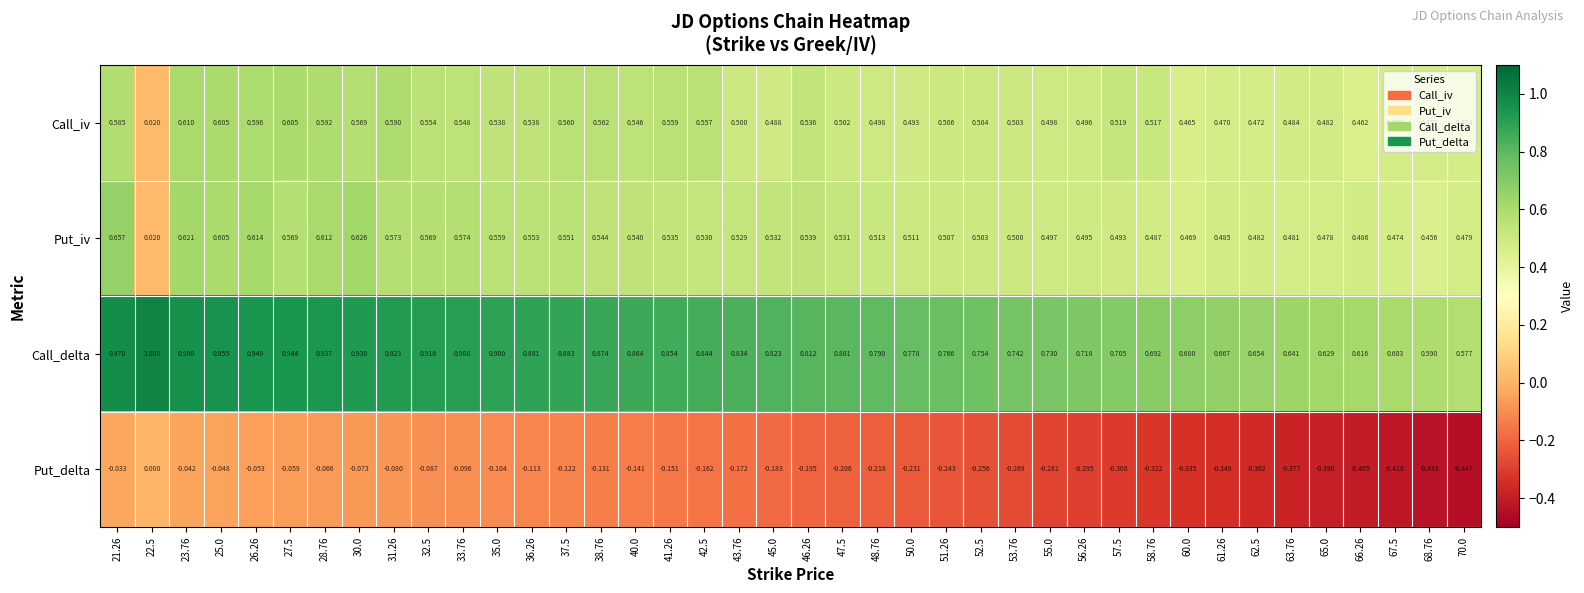

Rank the series at 70.0 from highest to lowest value.

Call_delta, Put_iv, Call_iv, Put_delta